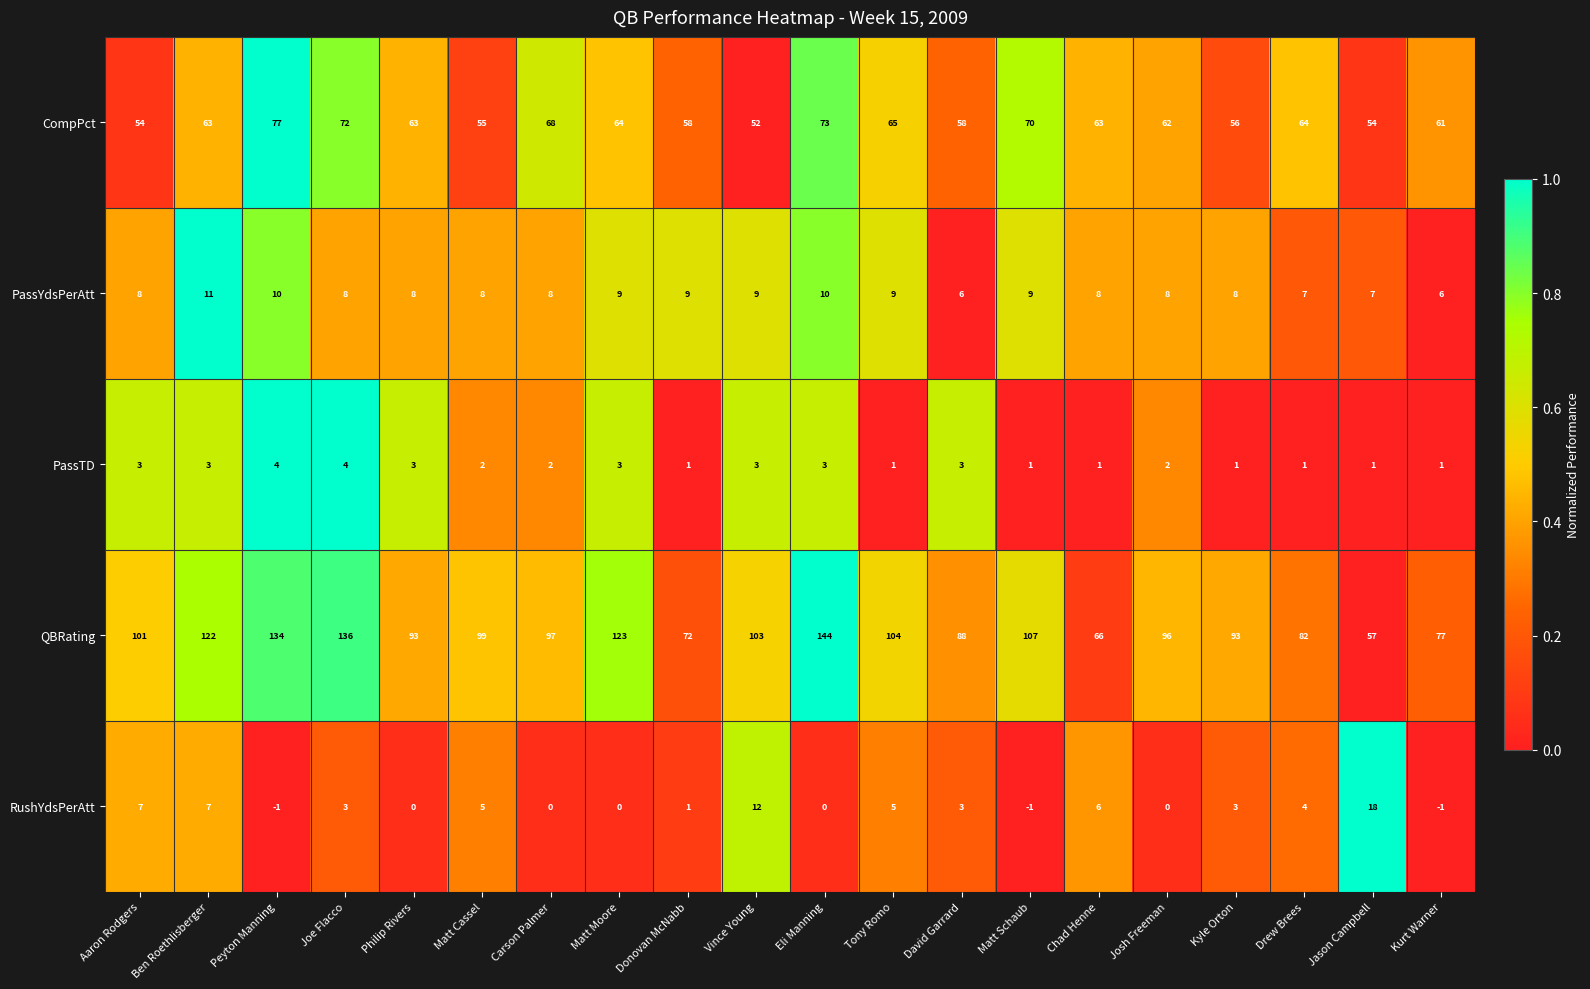

Rank the series at Joe Flacco from lowest to highest value.

RushYdsPerAtt, PassTD, PassYdsPerAtt, CompPct, QBRating